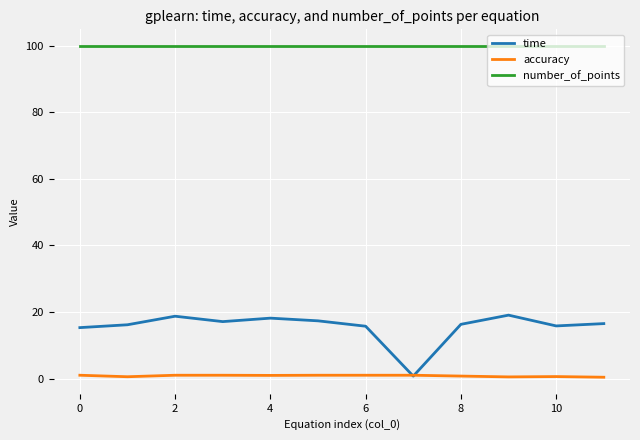

What is the maximum value for accuracy?

1.0